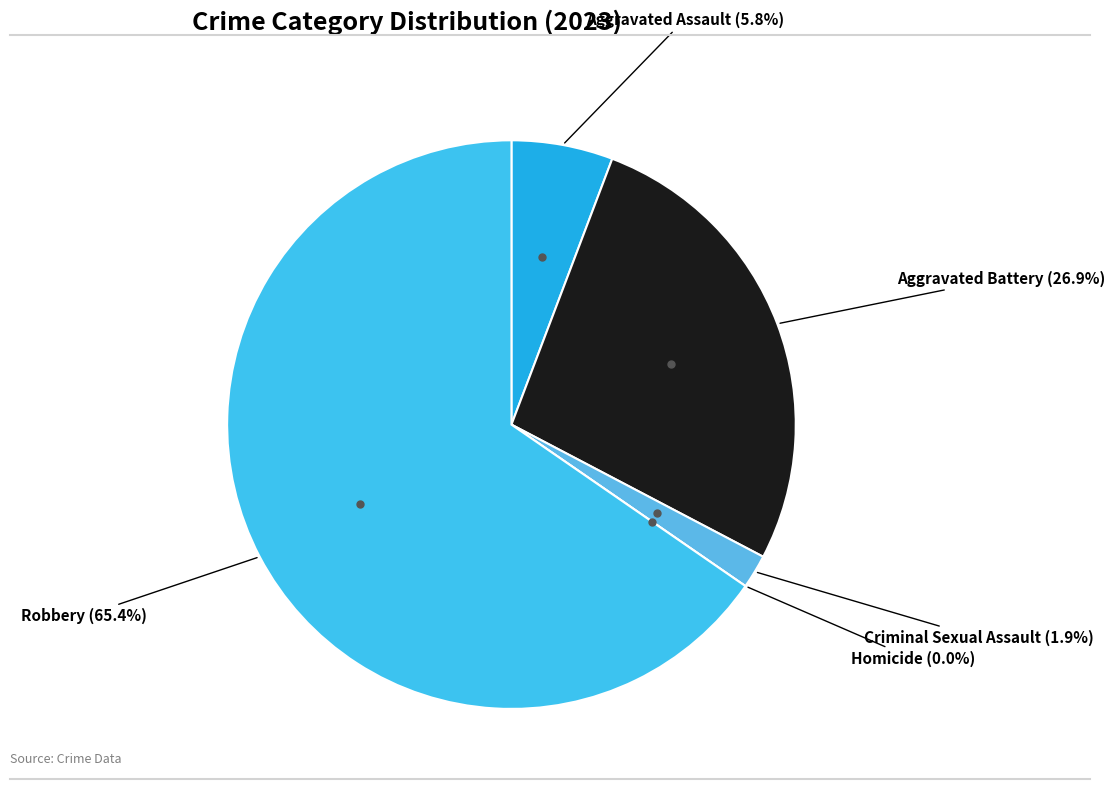

What is the ratio of the value at Aggravated Battery to the value at Criminal Sexual Assault?

14.0